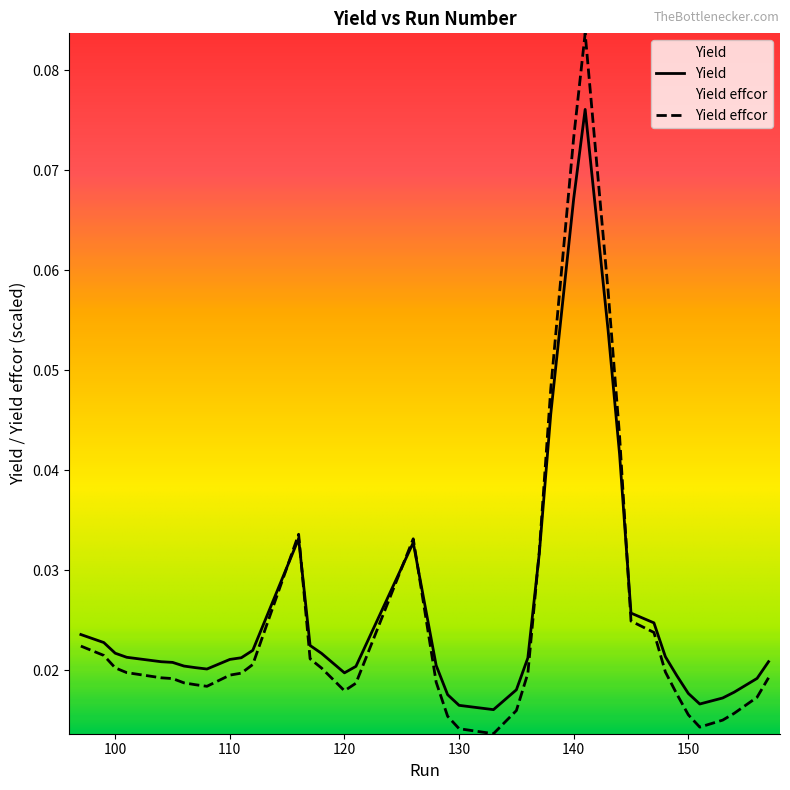

Is it true that Yield effcor equals 0.0 at 156?

False